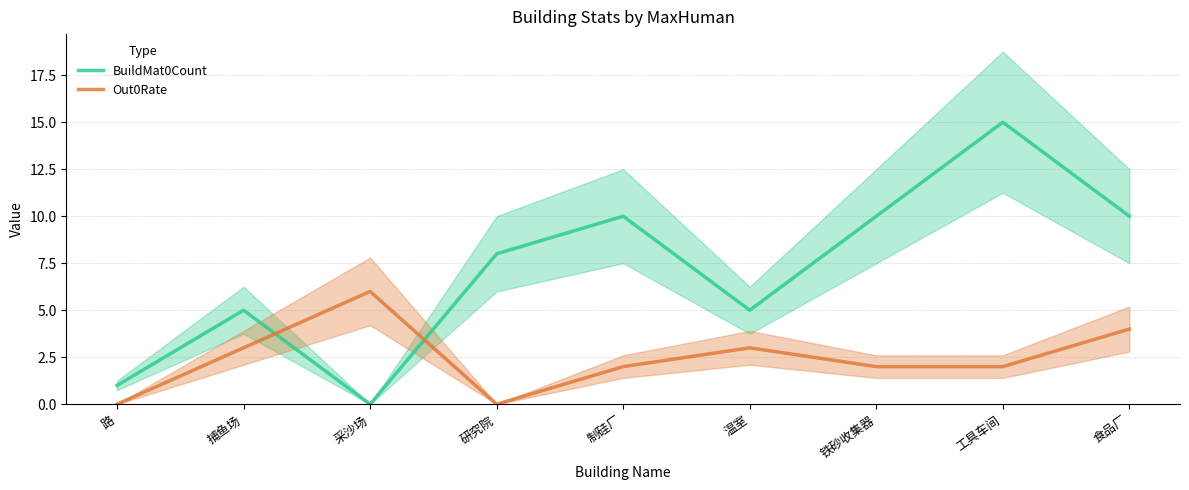

What is the total value across all series at 制硅厂?

12